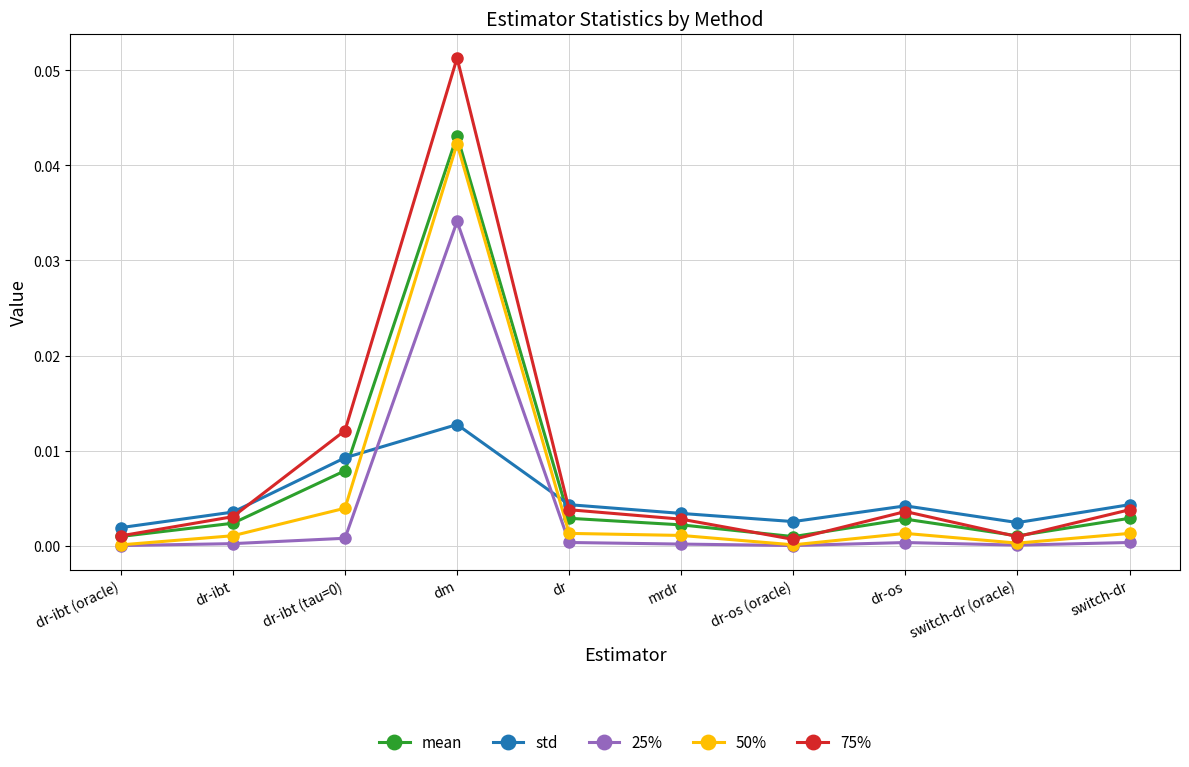

The value of 75% at dr-ibt (oracle) is 0.0. True or false?

True